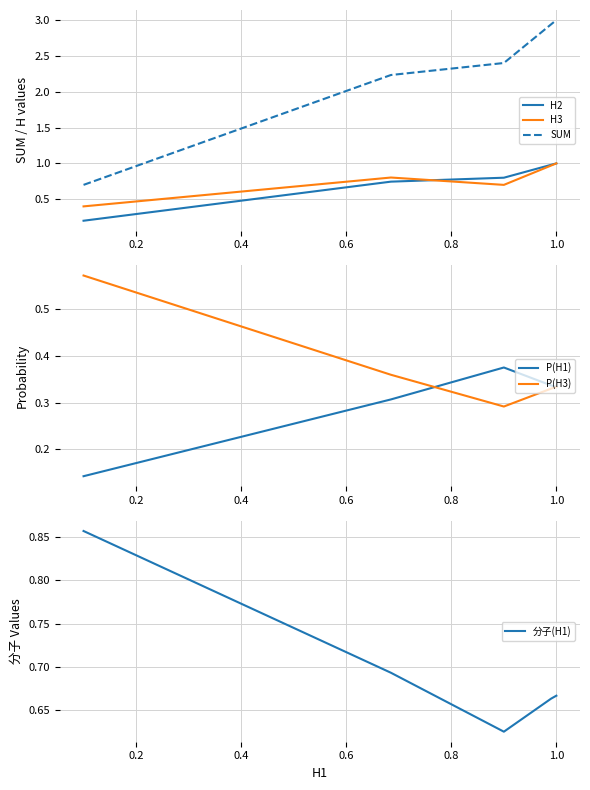

Rank the series by their maximum value, from lowest to highest.

P(H1), P(H3), 分子(H1), H3, H2, SUM